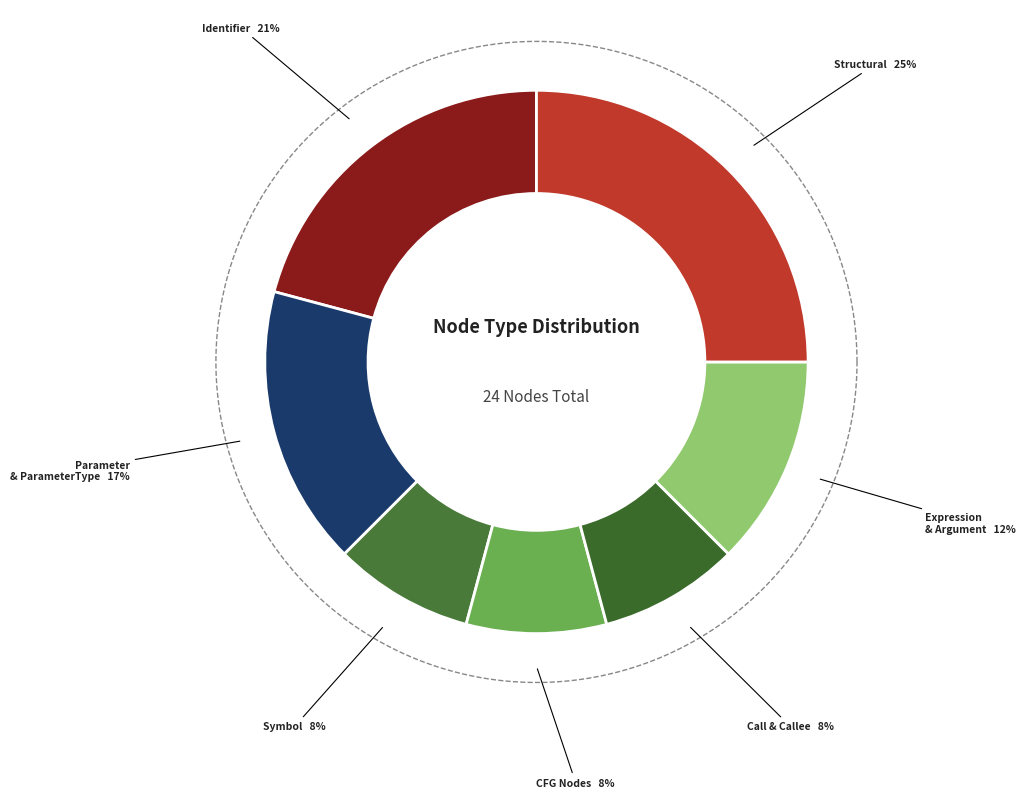

Is the sum of Callee and ArgumentList greater than half?

No